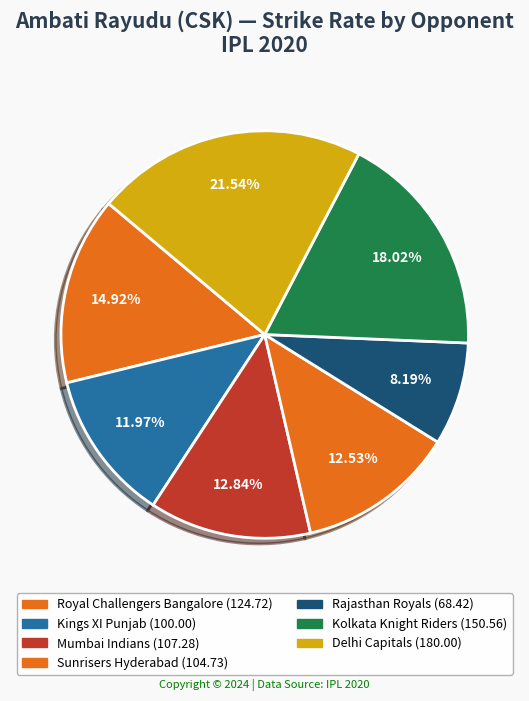

What is the largest slice in the pie chart?

Delhi Capitals